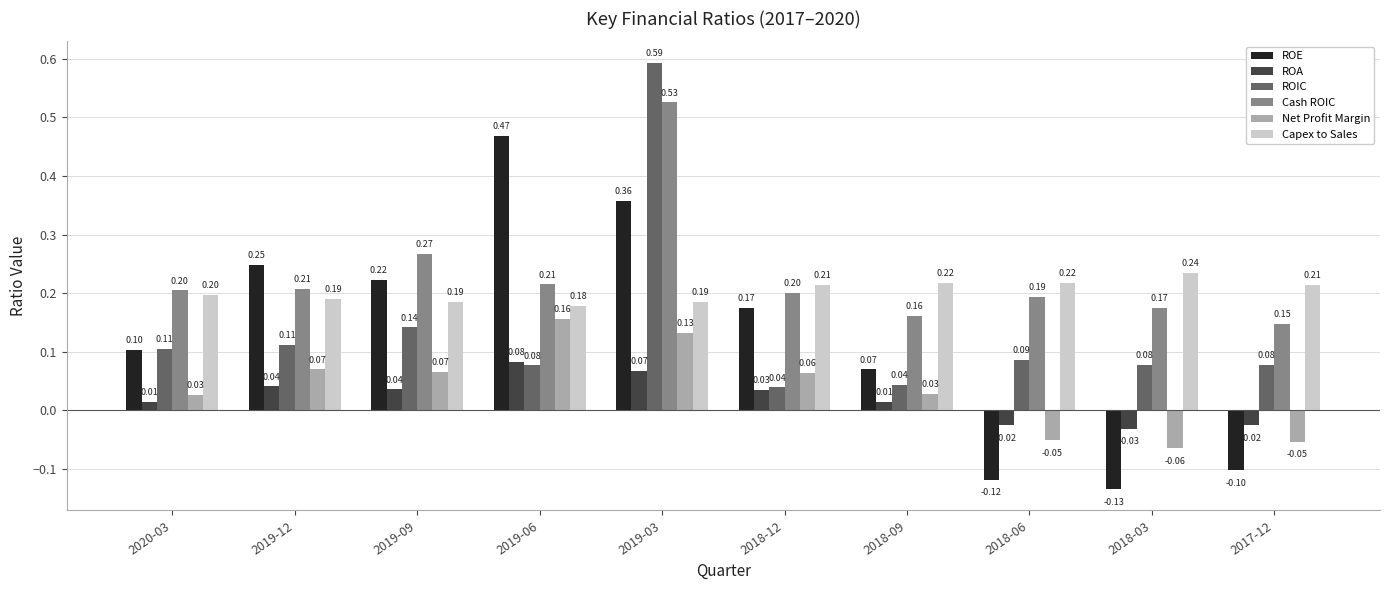

The Cash ROIC series shows 0.2 at 2020-03. True or false?

True